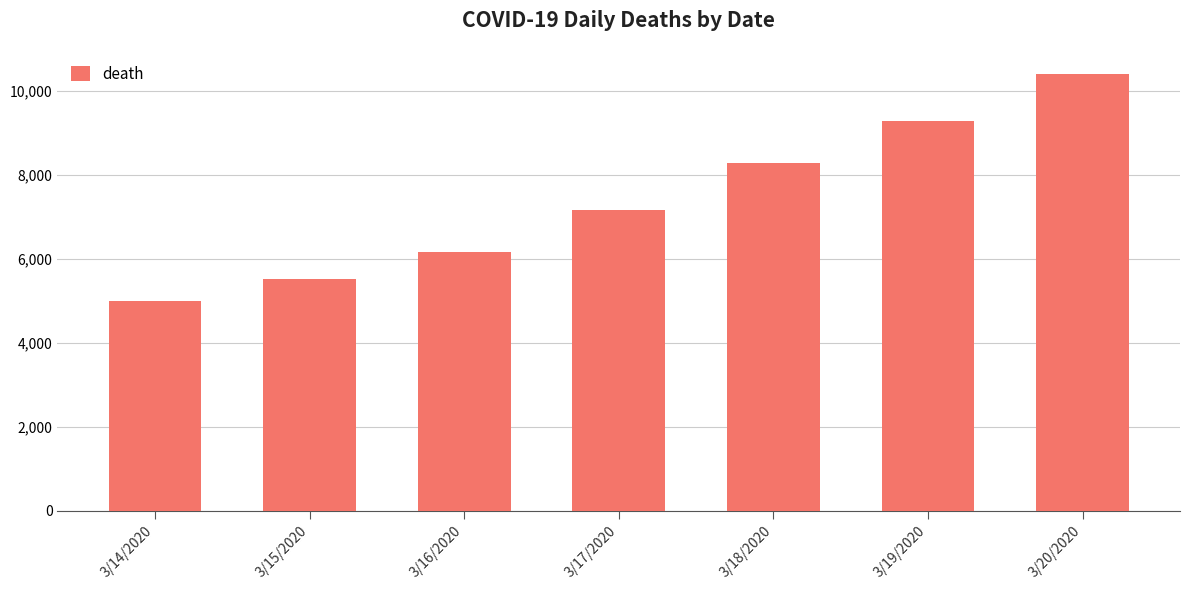

What is the ratio of the value at 3/18/2020 to the value at 3/14/2020?

1.7